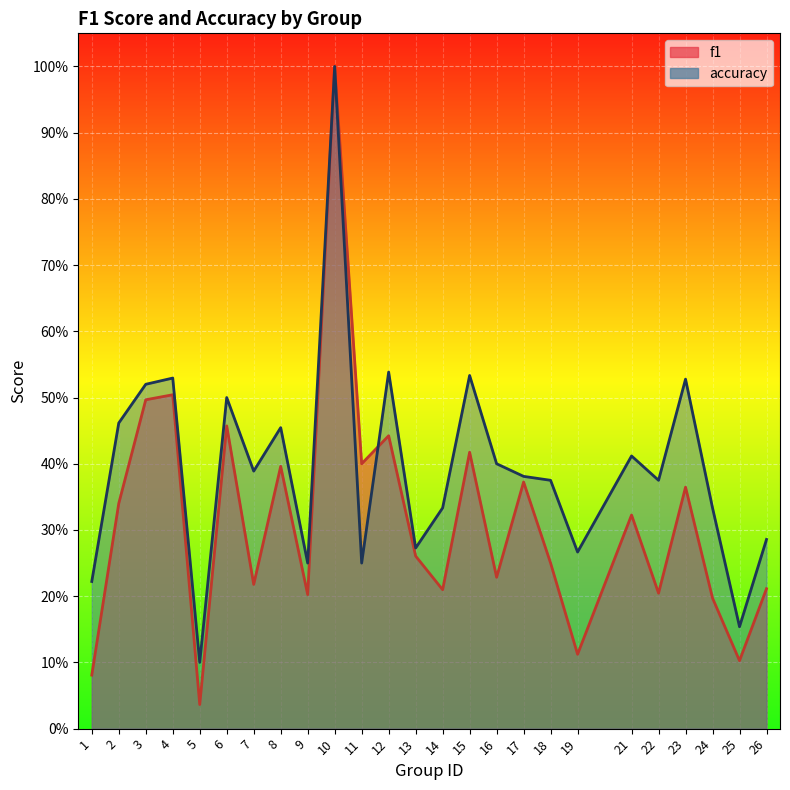

What is the sum of the f1 values at 11 and 16?

0.6